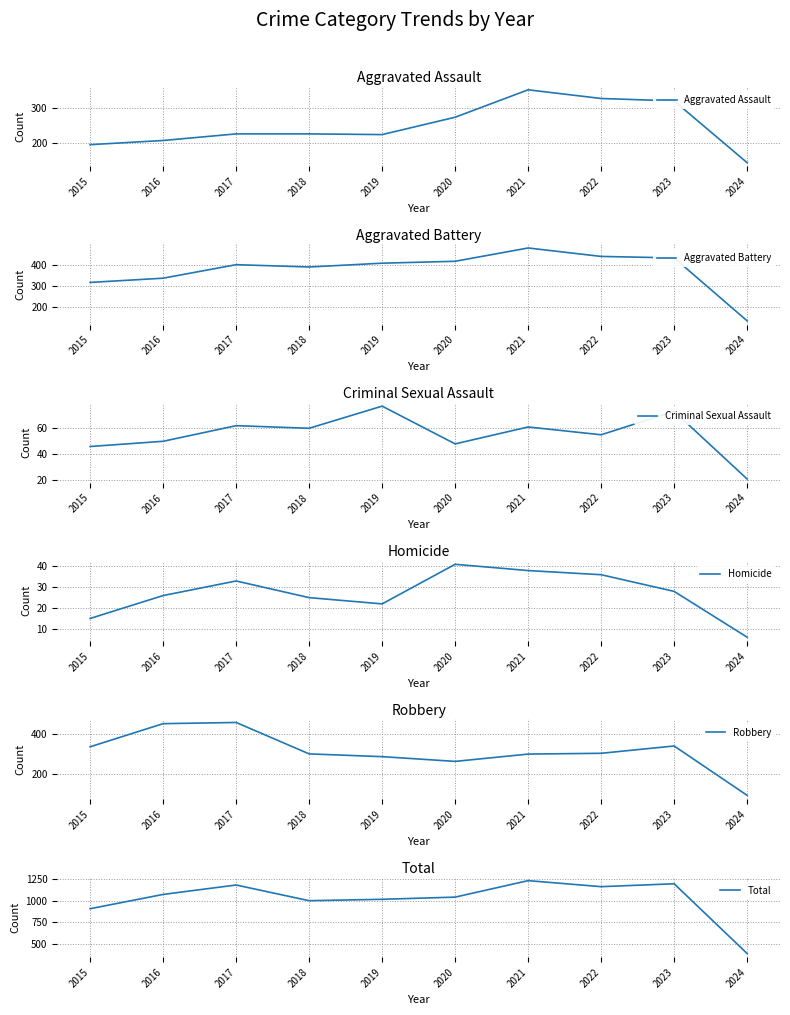

At which category does Criminal Sexual Assault reach its first local peak?

2017